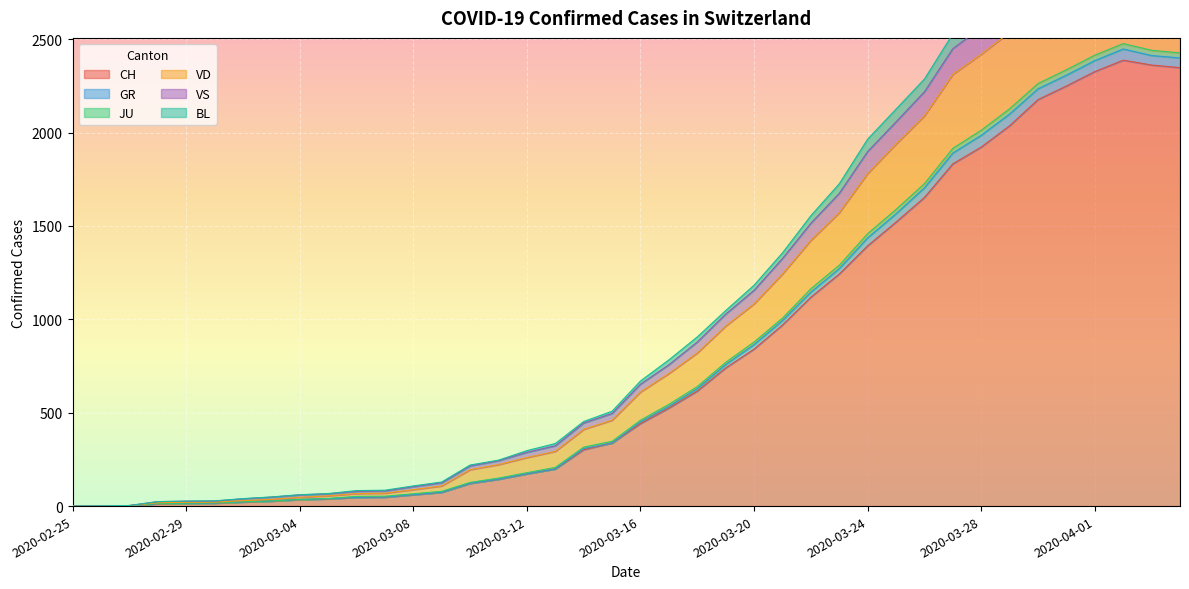

At which category does the chart reach its peak across all series?

2020-04-02